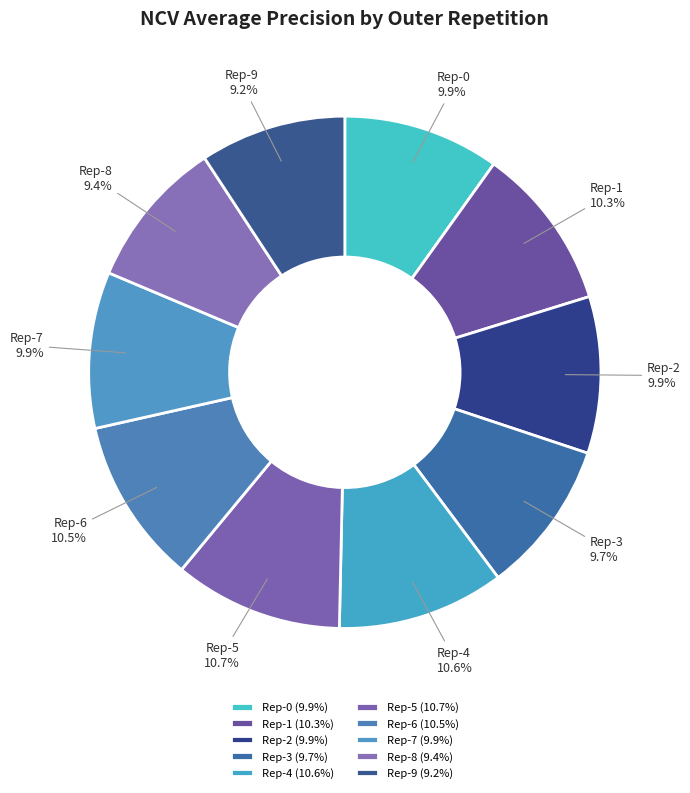

Count the number of slices in the pie.

10